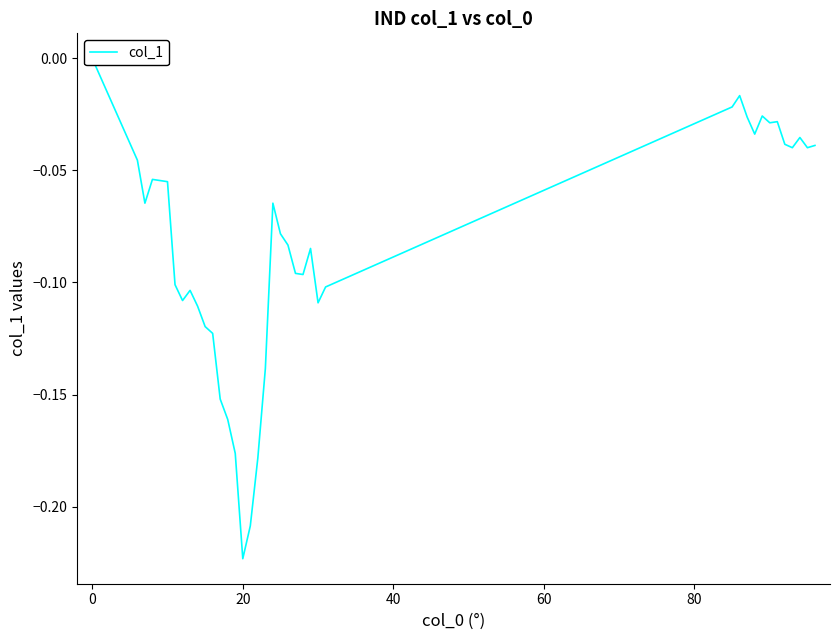

Is it true that the value at 38 is -0.1?

False